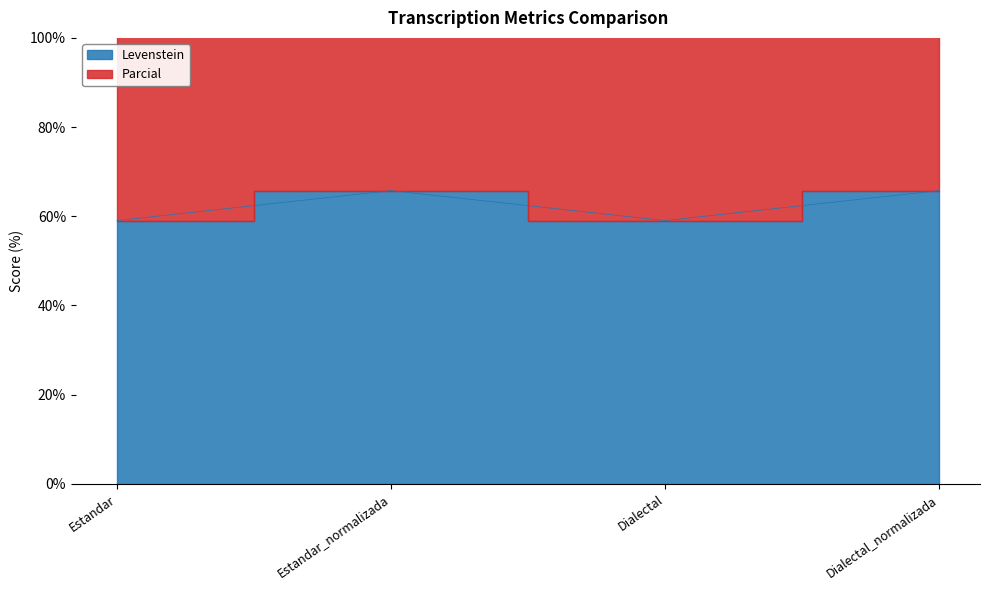

Which category has the highest value in the Levenstein series?

Estandar_normalizada